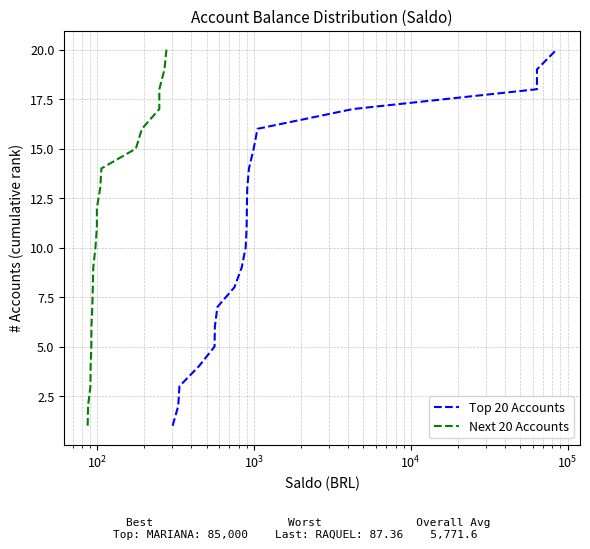

What is the sum of all Top 20 Accounts values?

210